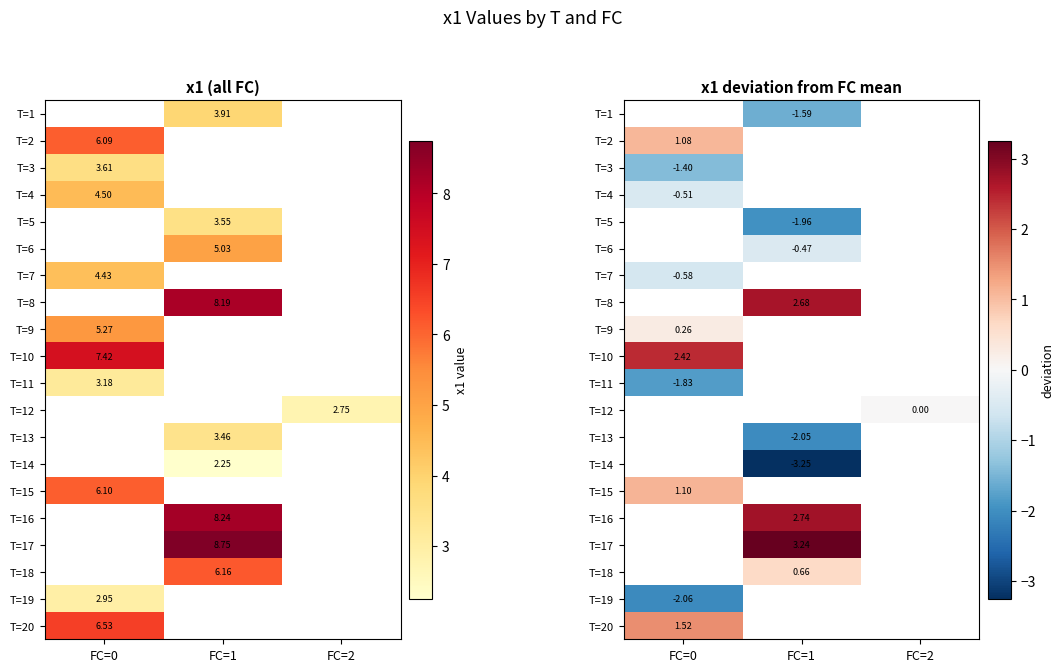

Which series has the largest range (max minus min)?

T=2